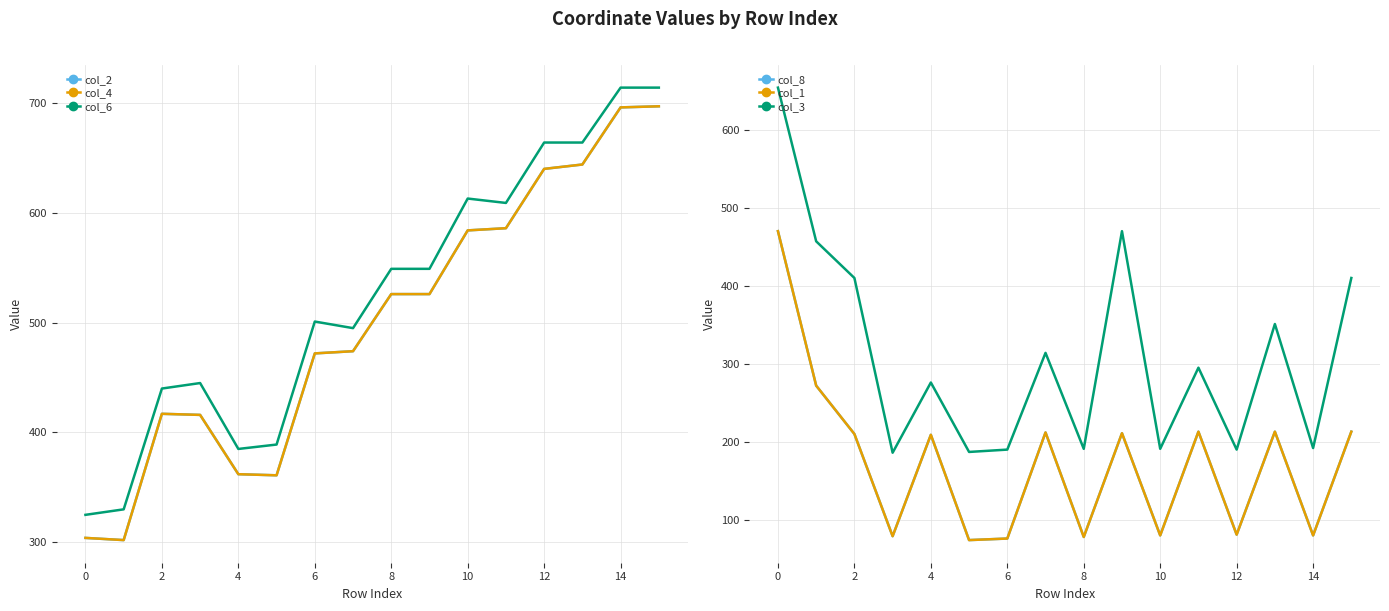

What is the value of the col_6 point at the 14th from the left?

664